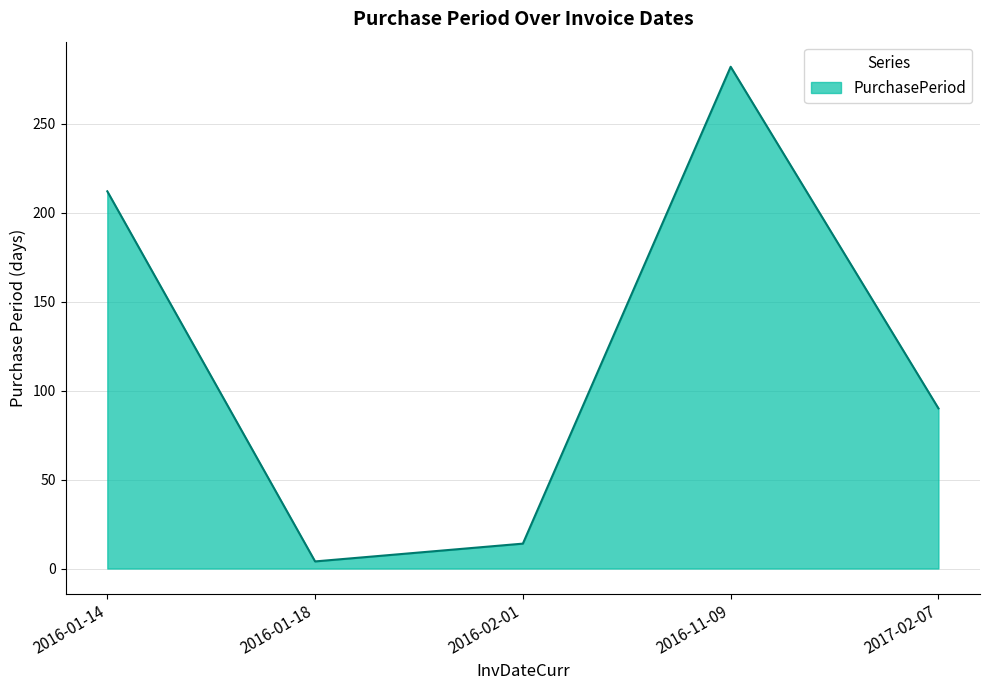

How many distinct data groups are displayed?

1